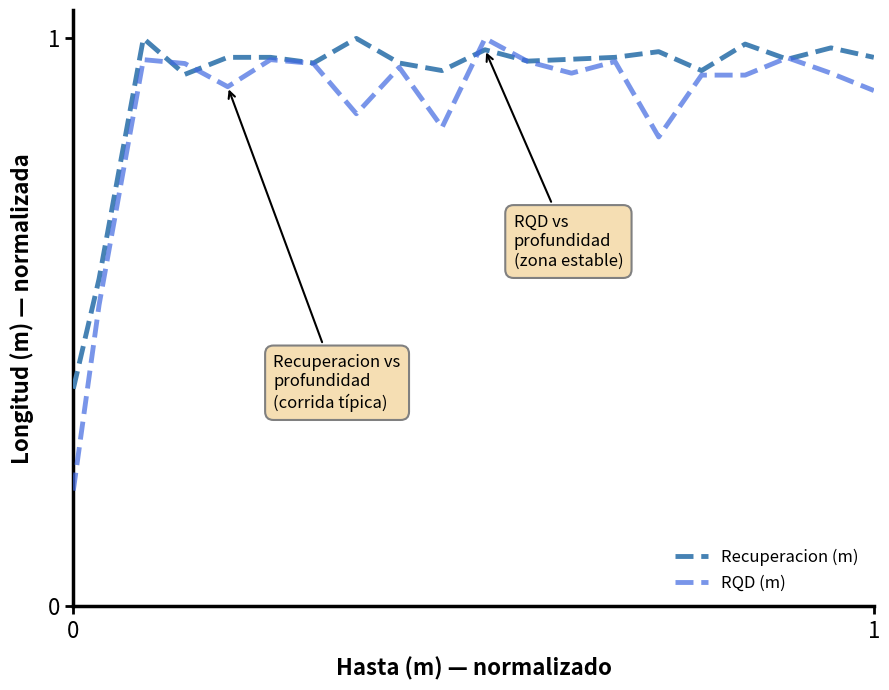

What are all the series names shown in the legend?

Recuperacion (m), RQD (m)